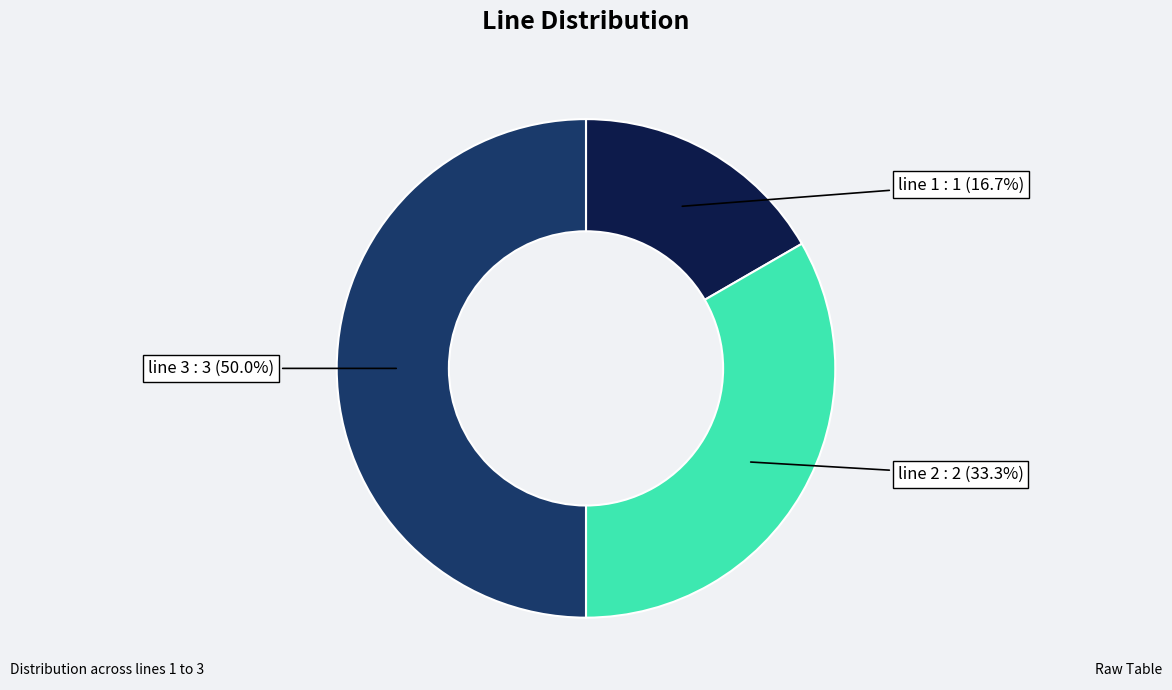

Rank the categories by value from highest to lowest.

line 3, line 2, line 1